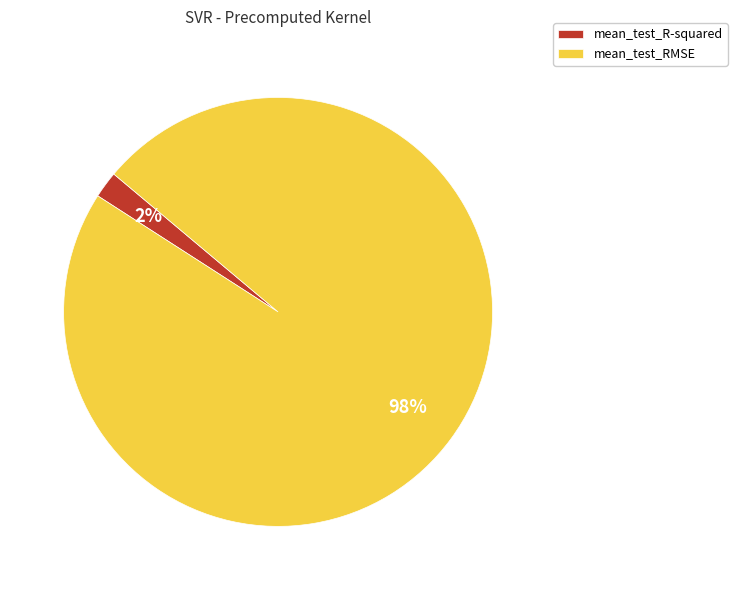

To the nearest percent, what percentage of the pie is mean_test_RMSE?

98%